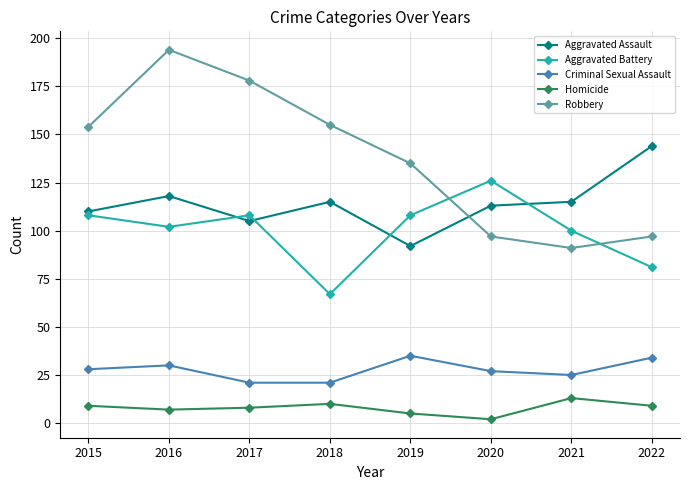

What is the approximate value of Homicide at 2021?

13